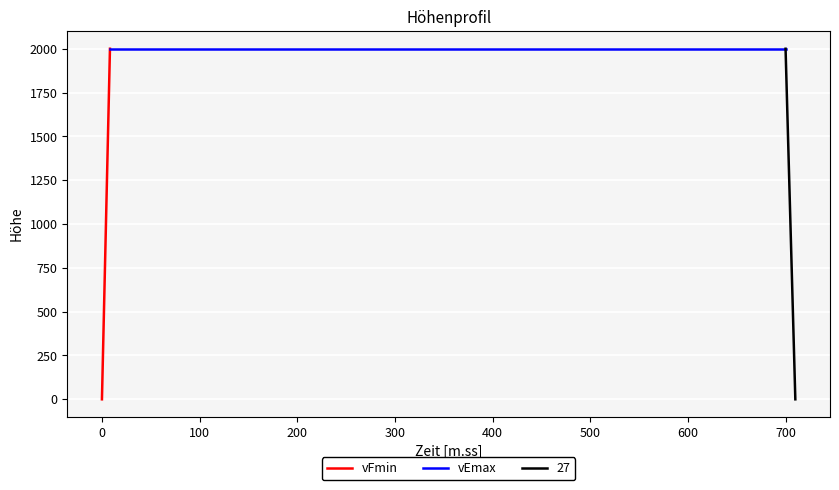

What is the highest value of the vEmax series?

2000